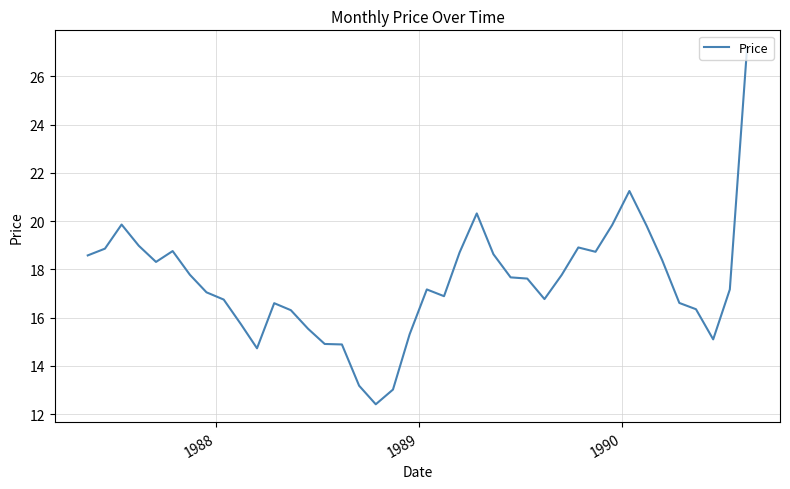

What is the greatest value displayed?

27.2